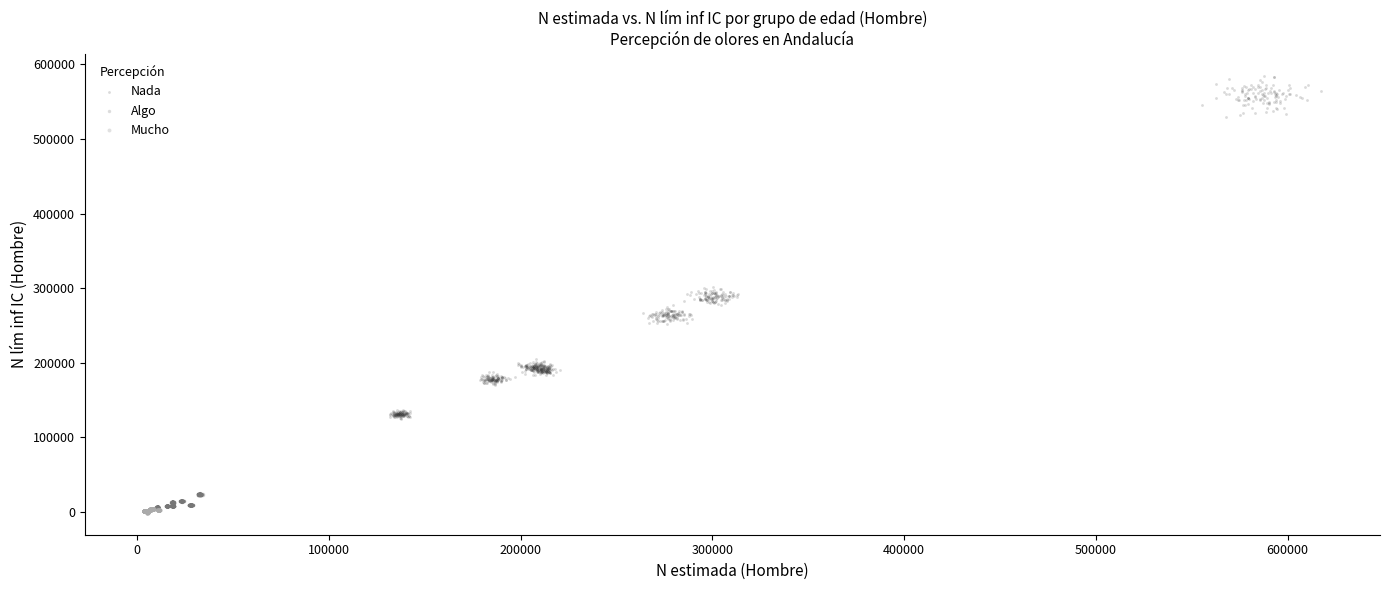

Which series has the widest spread of Y values?

Nada